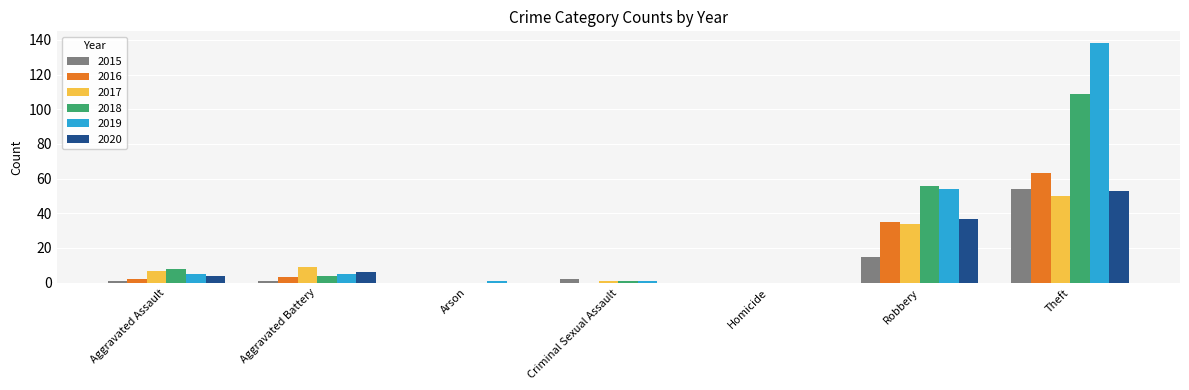

Read the 2015 value at Robbery.

15